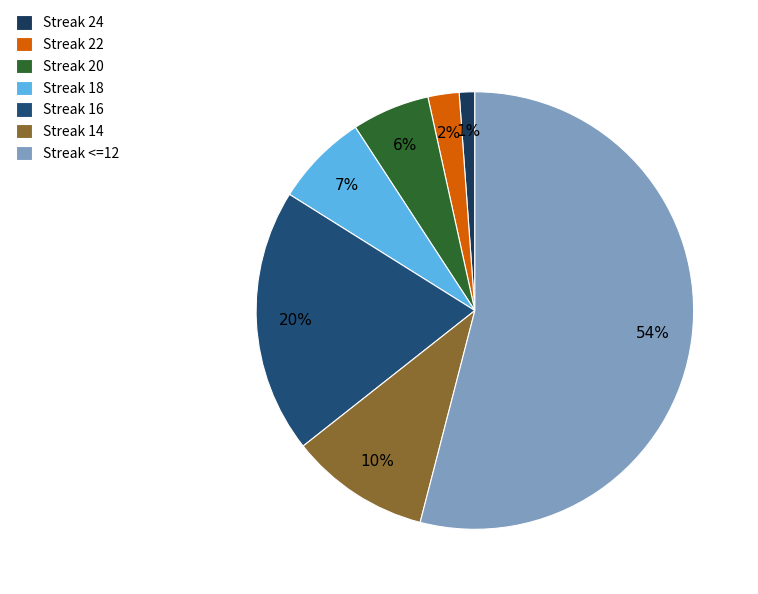

How many slices are in this pie chart?

7